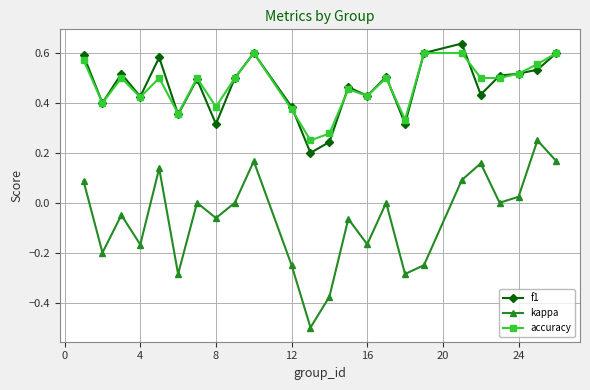

True or false: kappa and f1 intersect in this chart.

False